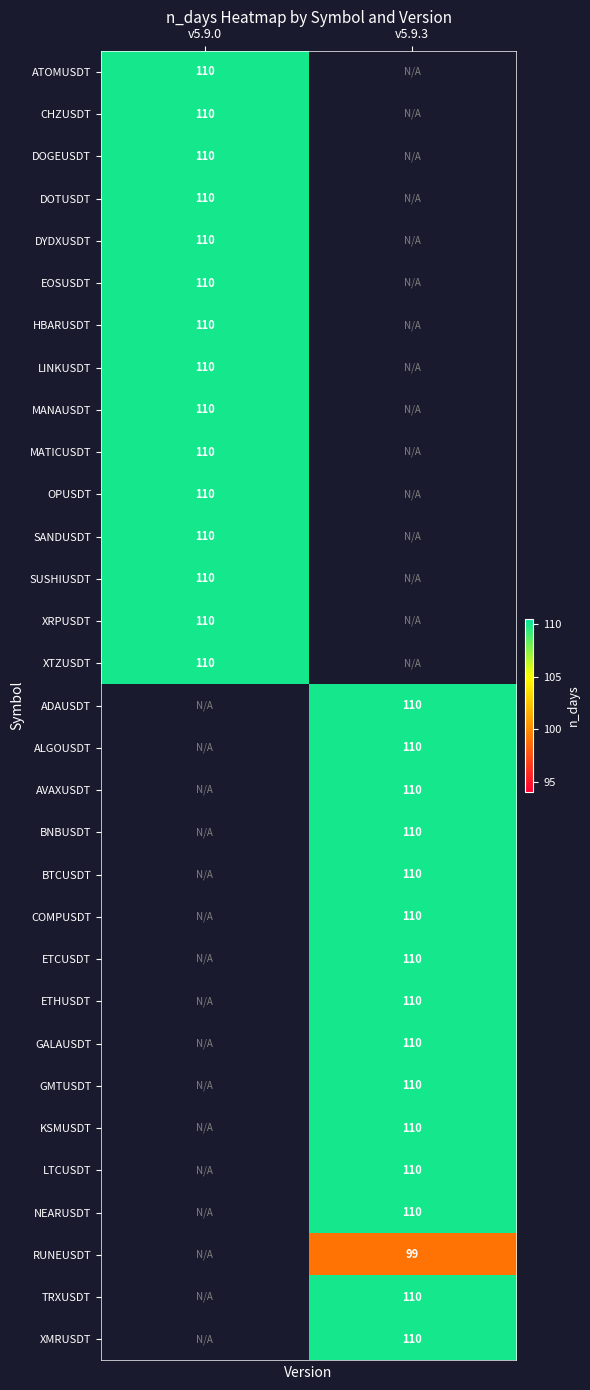

Between v5.9.3 and v5.9.0, which is larger?

v5.9.0